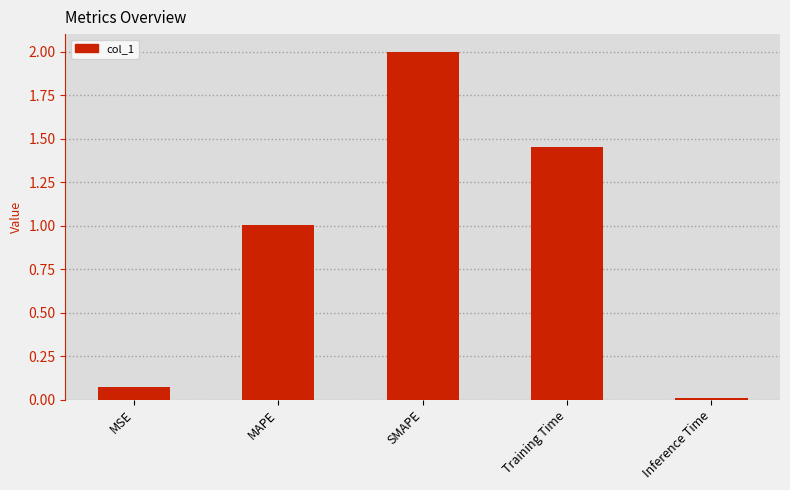

What is the sum of all values?

4.5